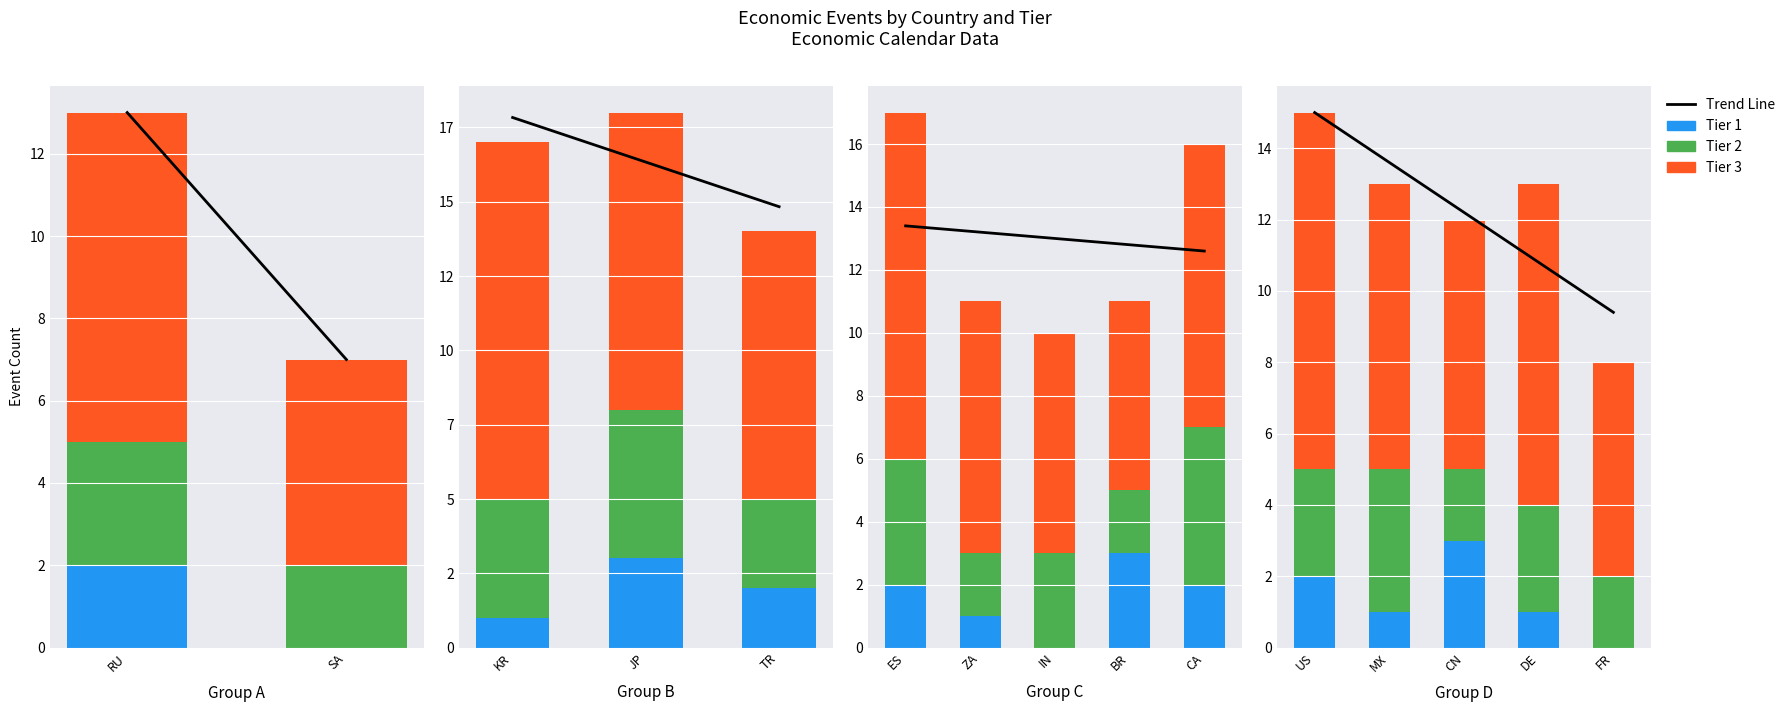

Is the value of Tier 2 at FR greater than the value of Tier 3 at FR?

No